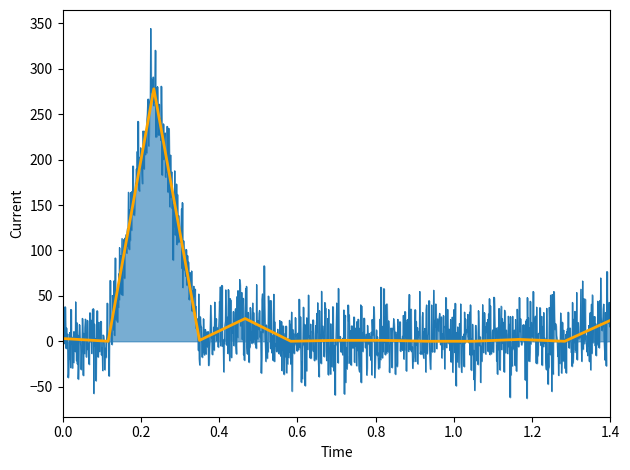

What is the maximum value shown in the chart?

278